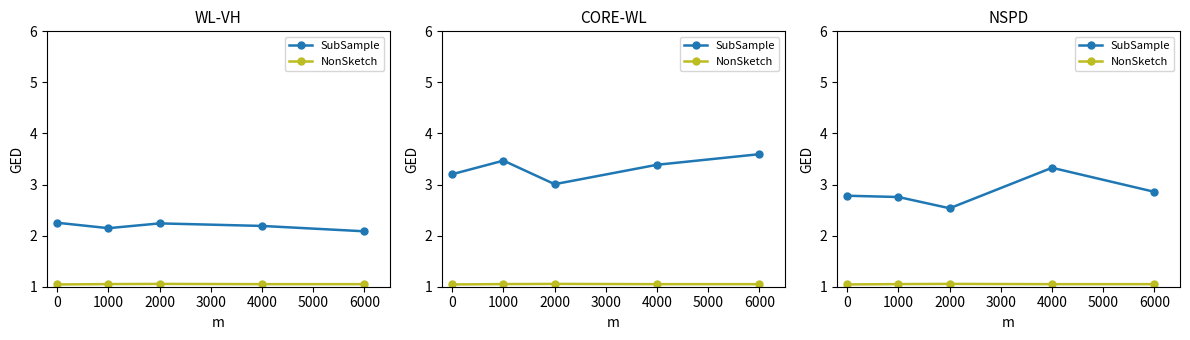

What are all the series names shown in the legend?

SubSample, NonSketch